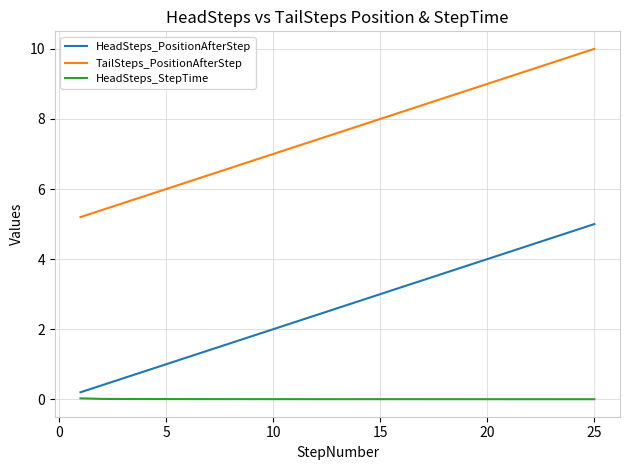

Rank the series by their average value, from lowest to highest.

HeadSteps_StepTime, HeadSteps_PositionAfterStep, TailSteps_PositionAfterStep